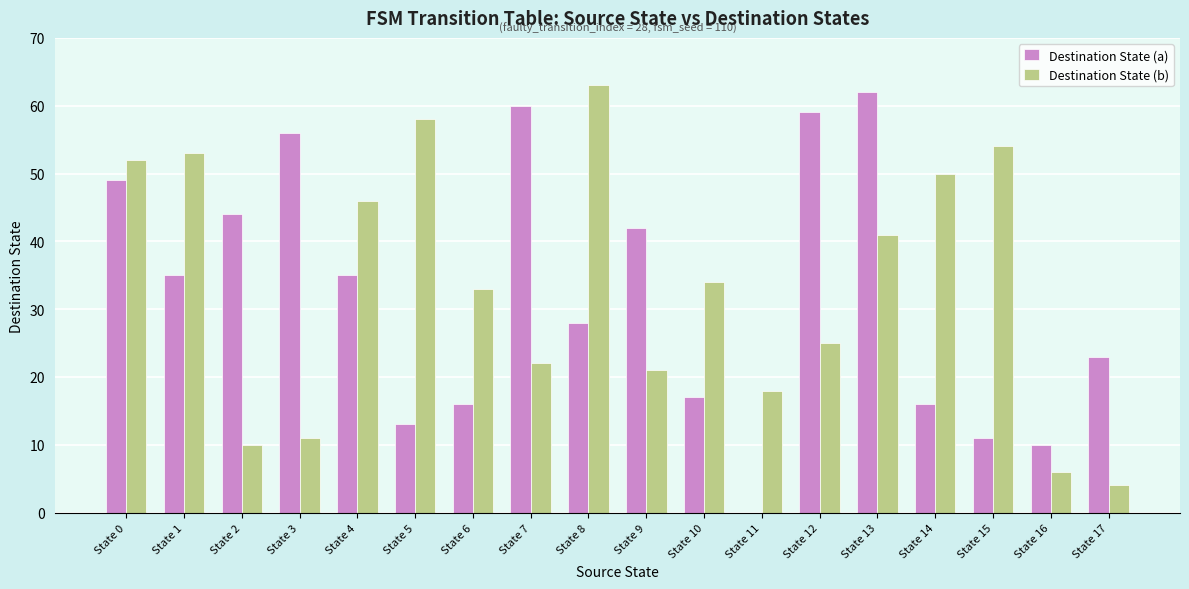

Where is Destination State (a) nearest to the value 31?

State 8